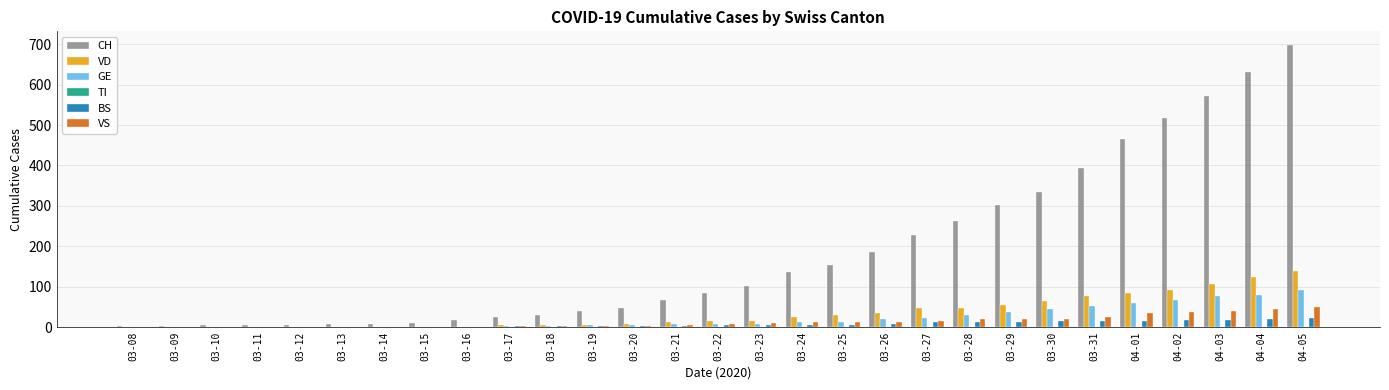

At which category is the sum across all series the highest?

04-05